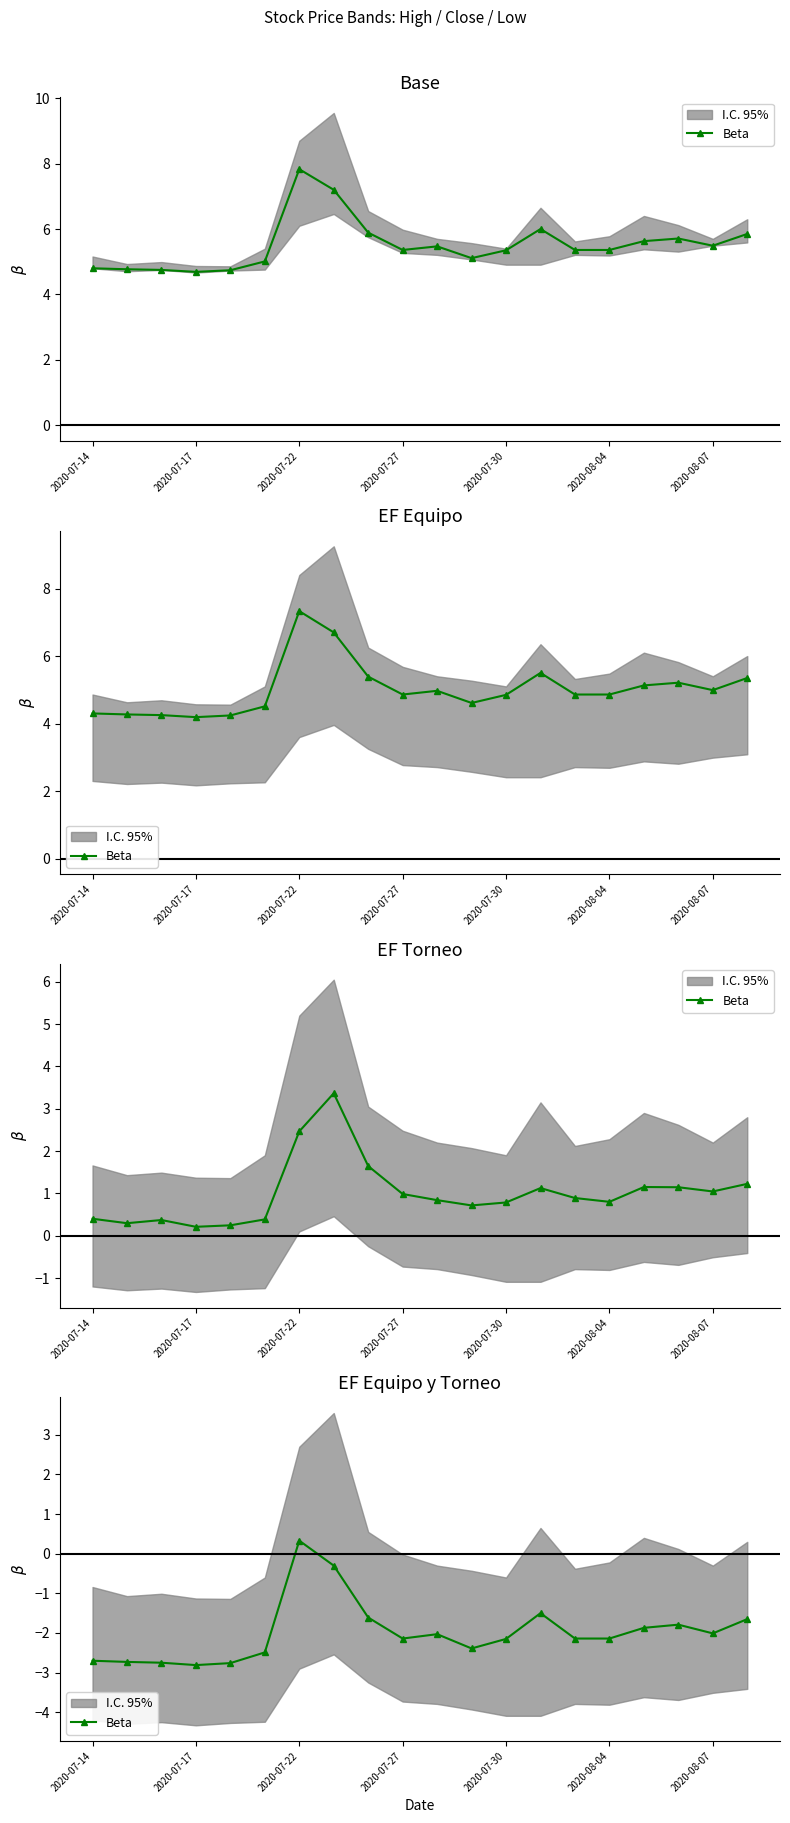

Where is the data nearest to the value -1?

13